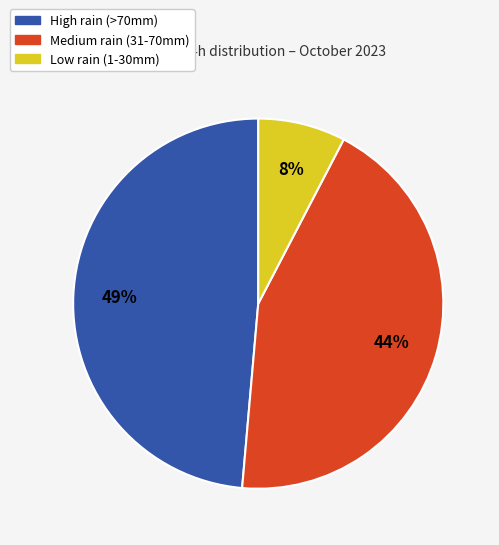

How many slices are in this pie chart?

3